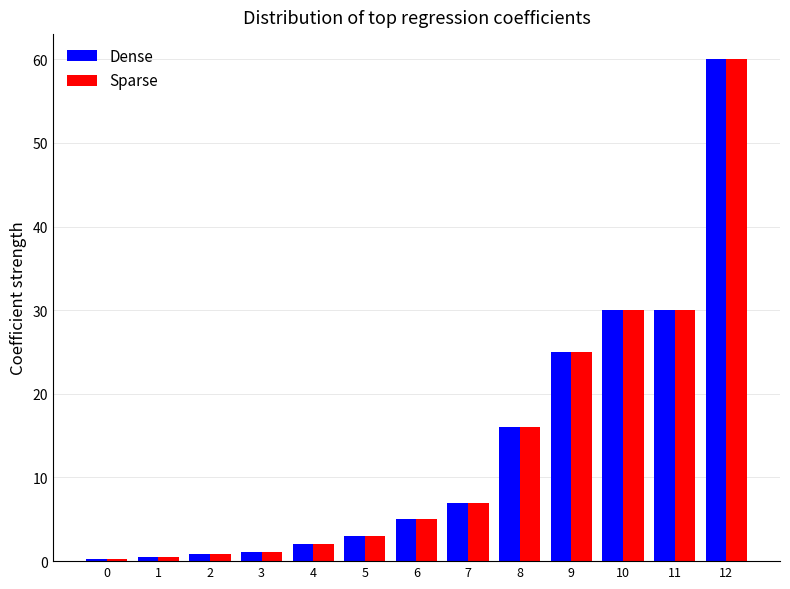

True or false: Sparse has a value of 1.1 at 3.

True